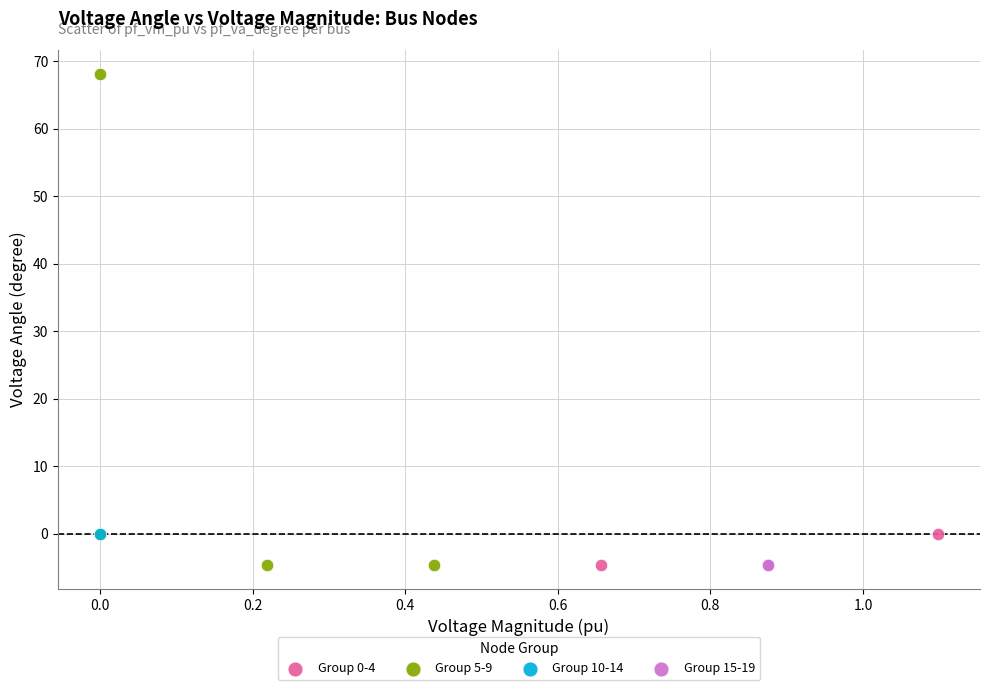

Which series reaches the maximum Y coordinate?

Group 5-9